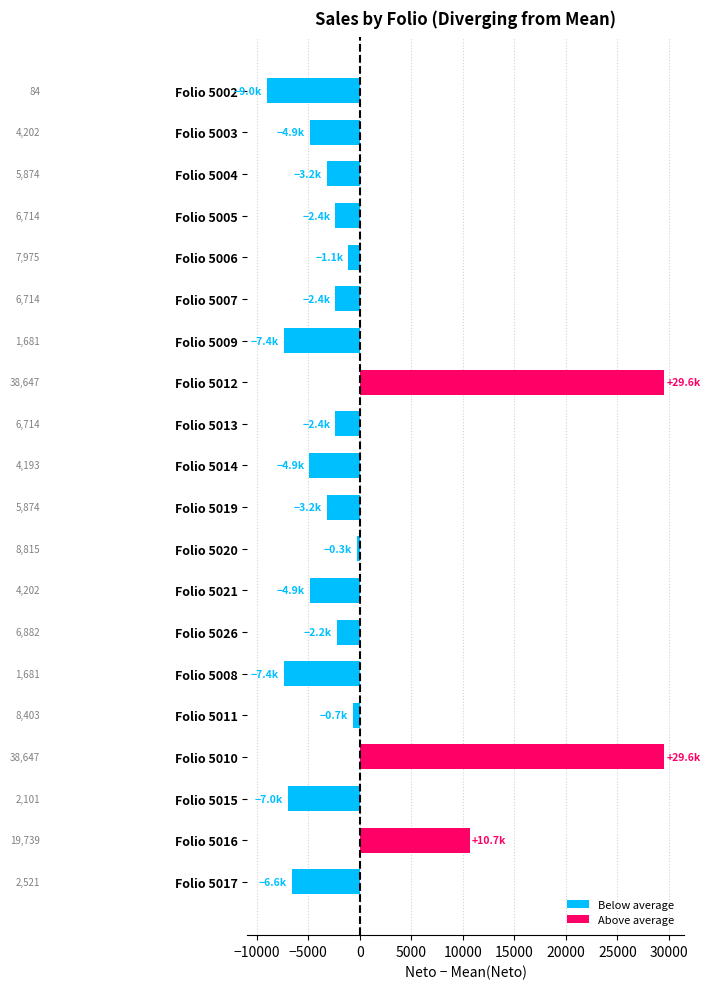

How many bars are there in total?

20